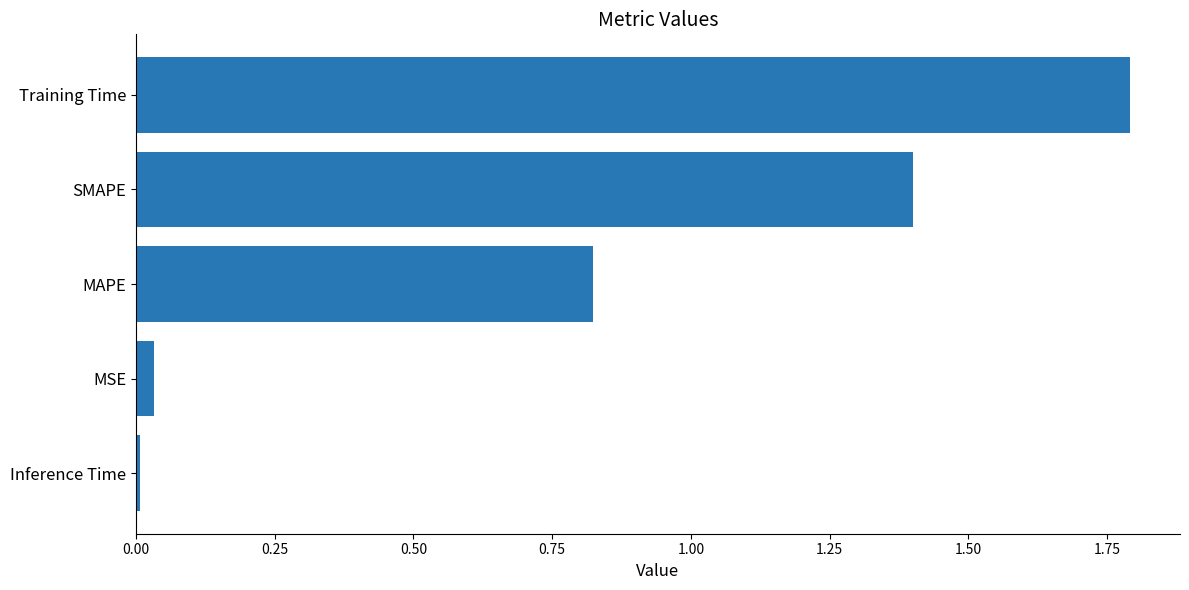

Rank the categories by value from lowest to highest.

Inference Time, MSE, MAPE, SMAPE, Training Time